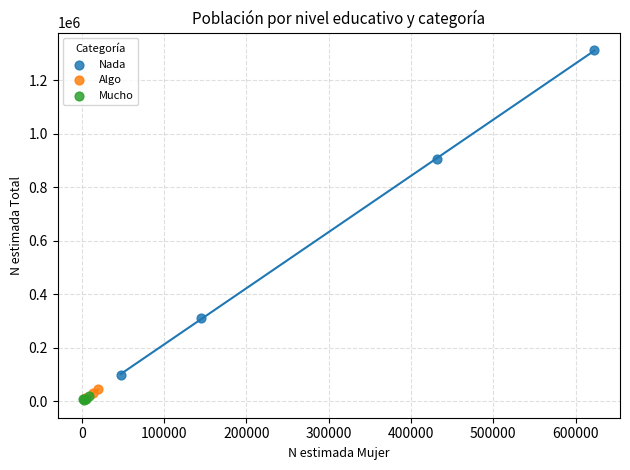

Which series contains the highest Y value?

Nada